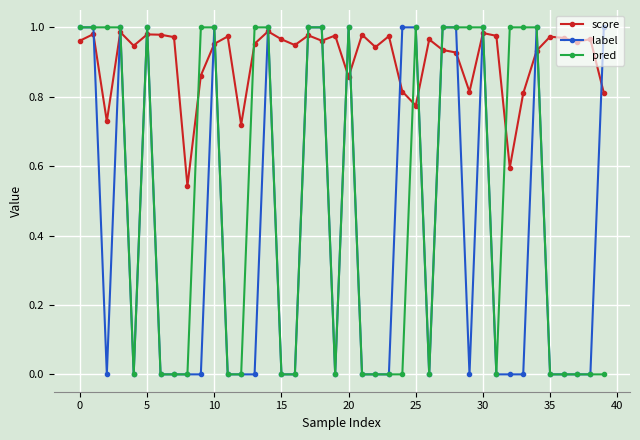

Rank the series by their average value, from highest to lowest.

score, pred, label